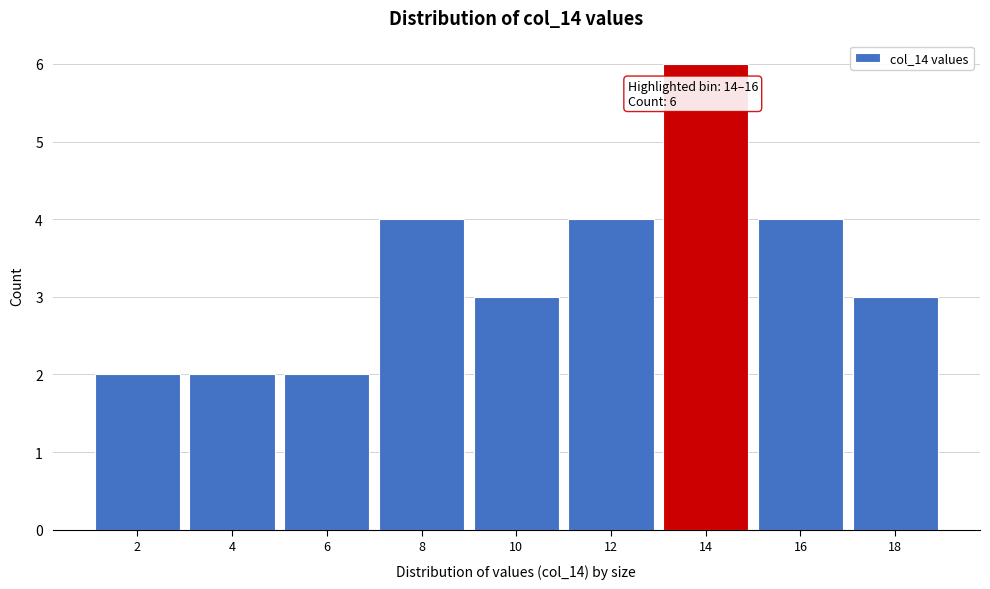

Reading left to right, what are all the values shown in this chart?

2=2	4=2	6=2	8=4	10=3	12=4	14=6	16=4	18=3